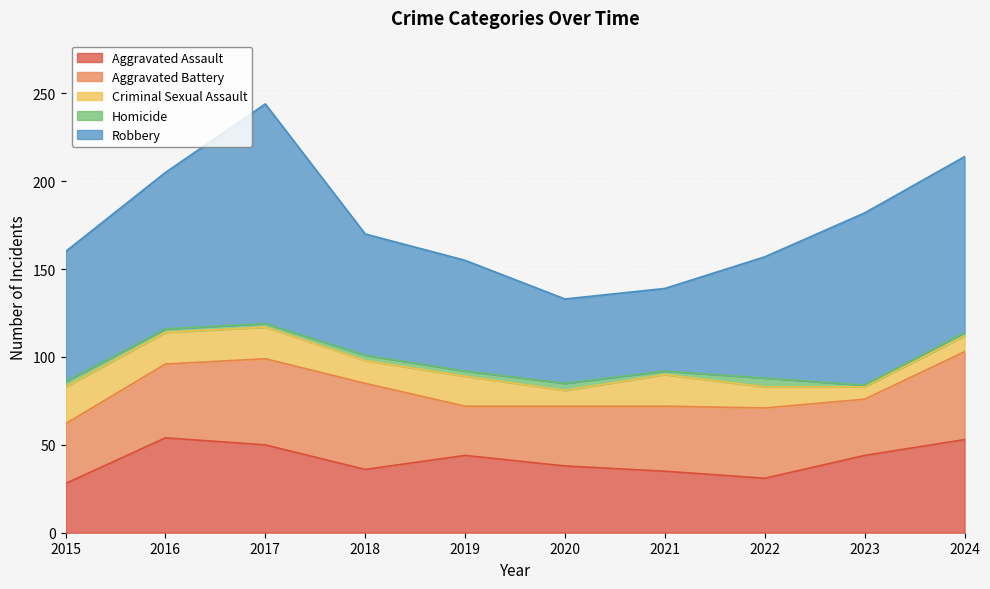

At 2023, list the series in order from largest to smallest.

Robbery, Aggravated Assault, Aggravated Battery, Criminal Sexual Assault, Homicide